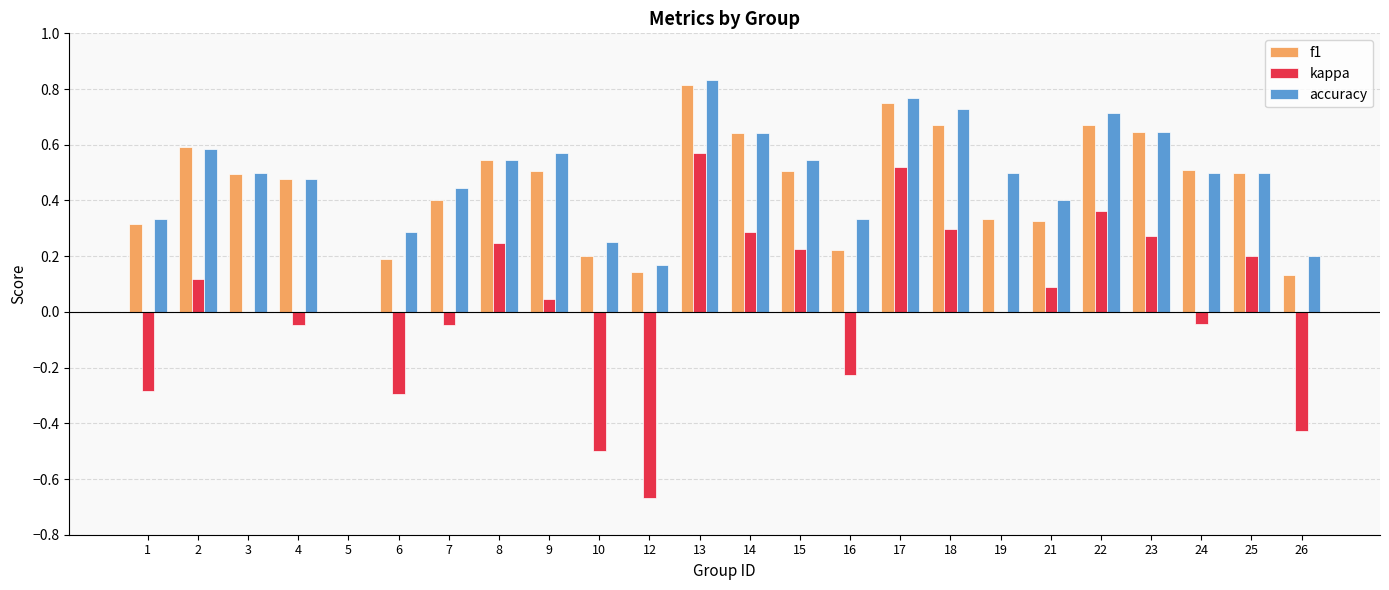

Are the bars grouped side by side (vs. stacked)?

Yes